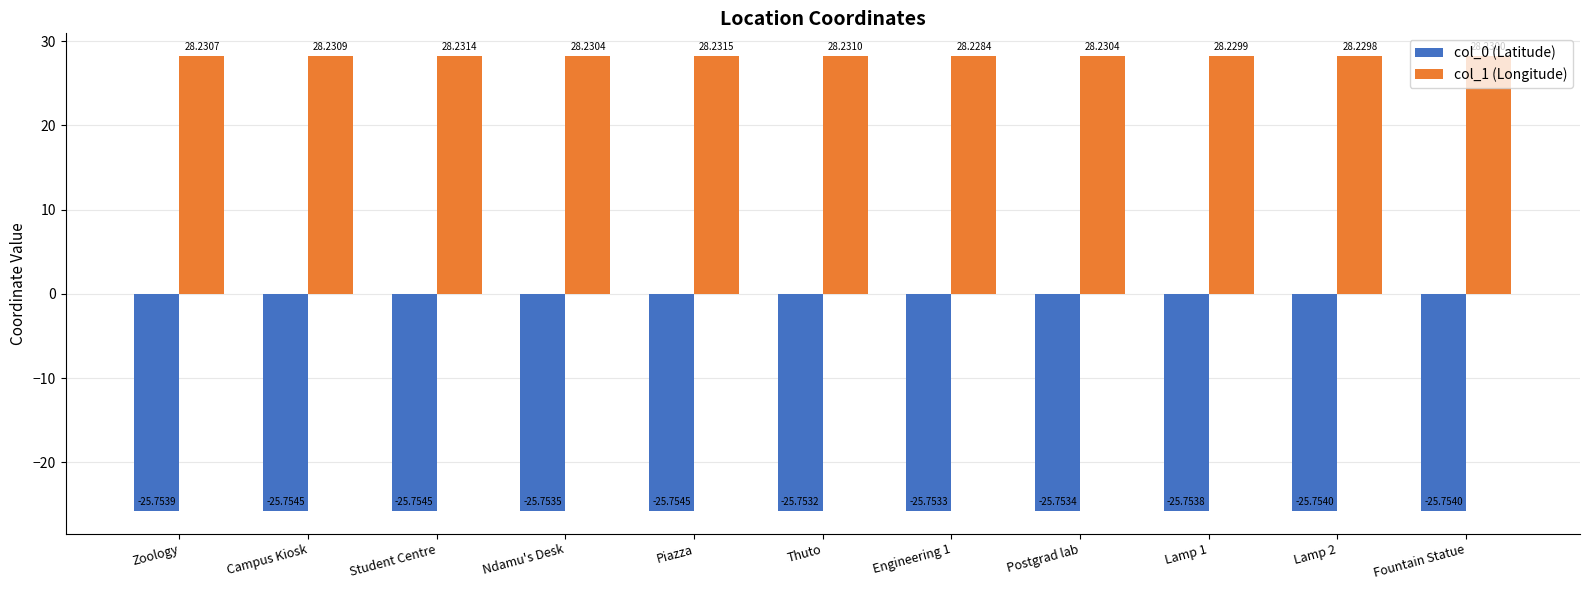

Rank the series by their maximum value, from highest to lowest.

col_1 (Longitude), col_0 (Latitude)